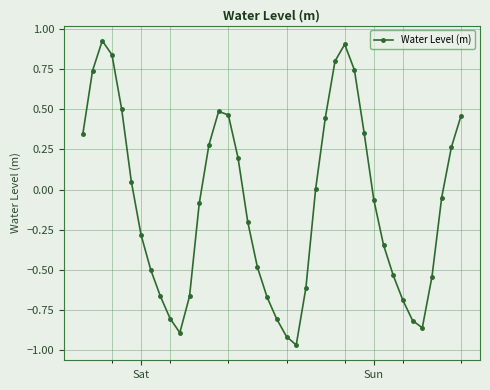

How many series are shown in this chart?

1